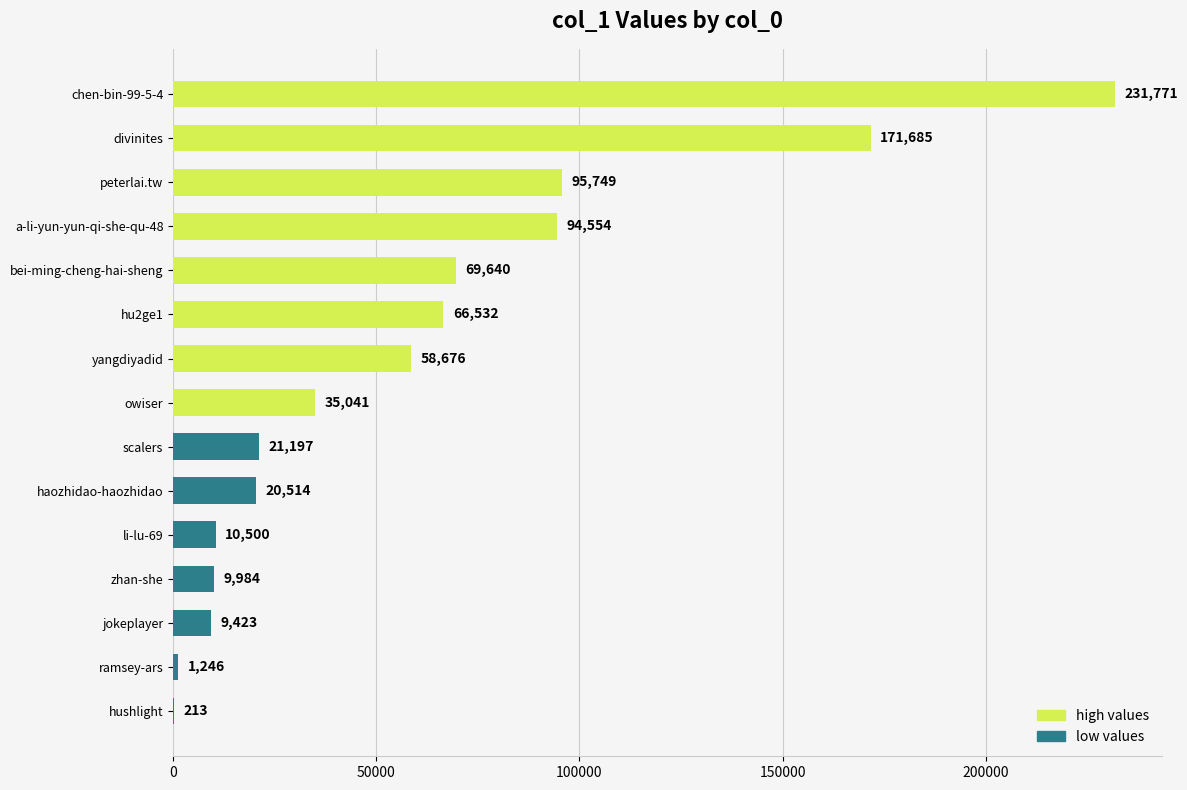

What is the greatest value displayed?

231771